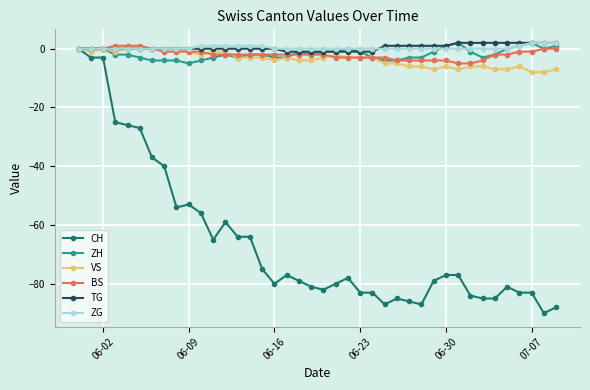

Which series has the widest spread of values?

CH